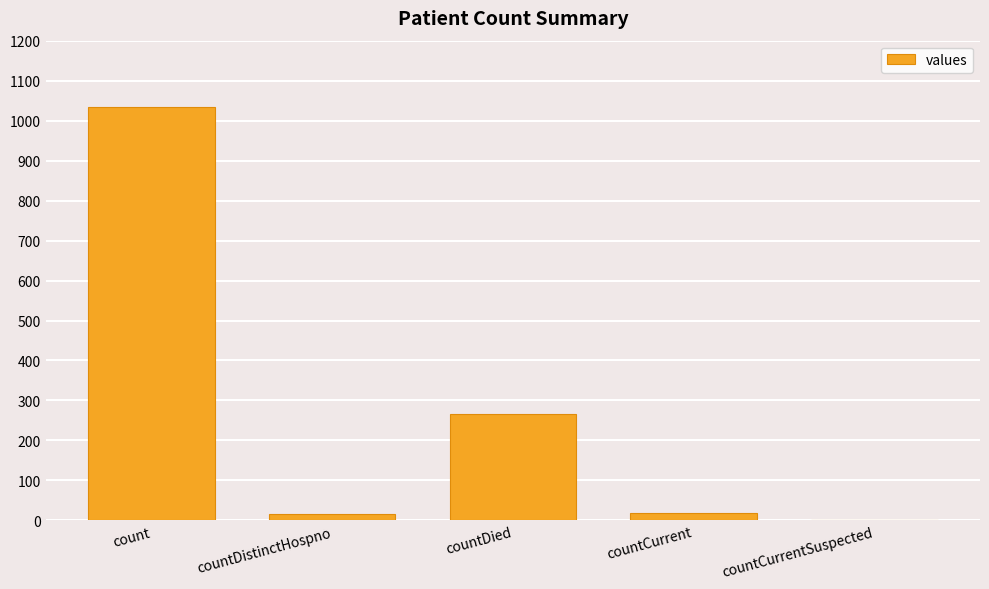

Which category has the highest value across all series?

count